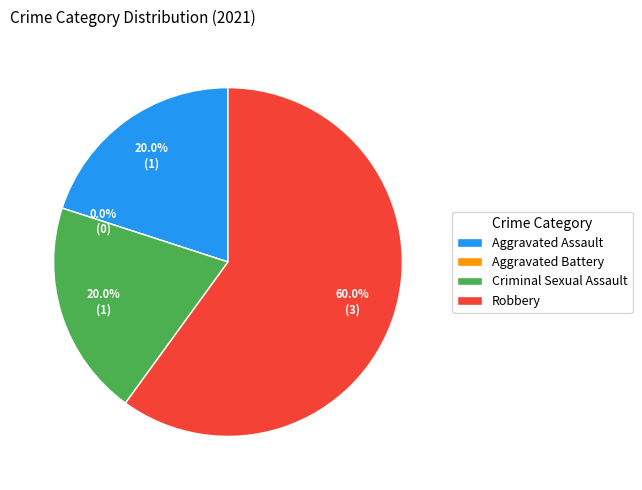

What percentage is the Criminal Sexual Assault slice, to the nearest percent?

20%